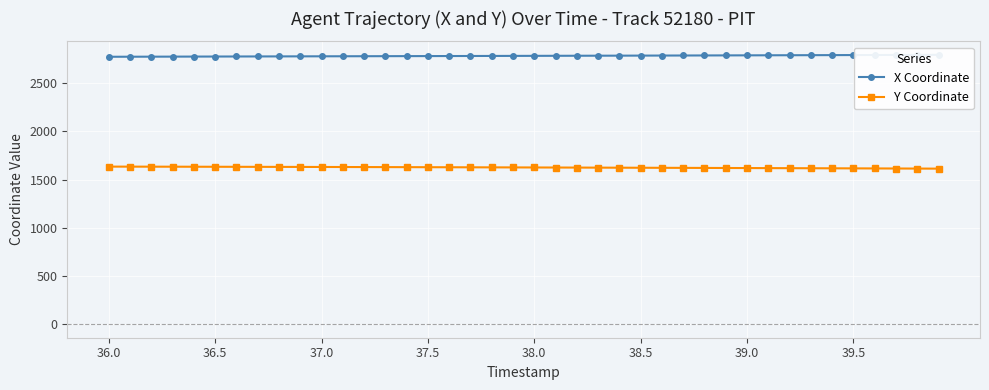

True or false: Y Coordinate has more than 1 interior local peaks.

False